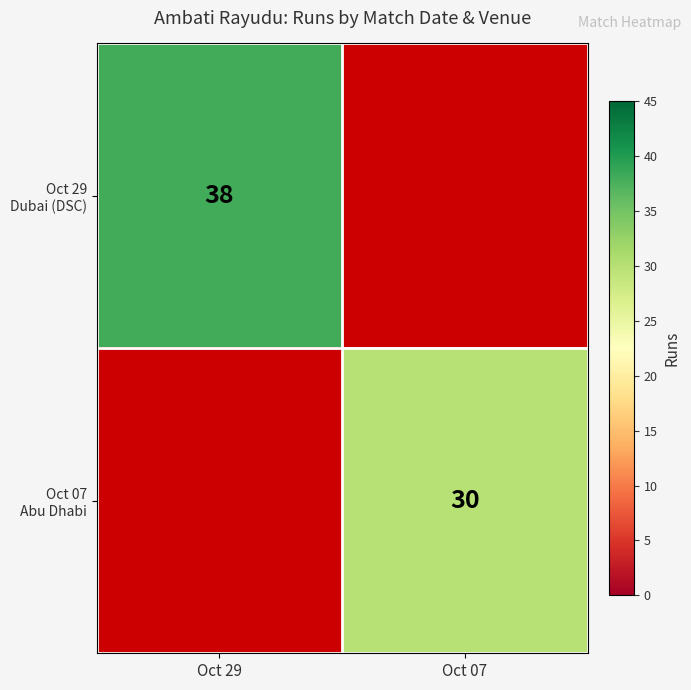

True or false: Oct 29 Dubai (DSC) has a value of 60.3 at Oct 29.

False